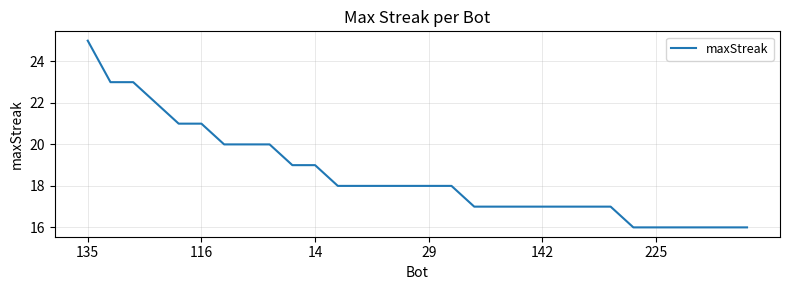

What is the difference between the maximum and minimum values?

9